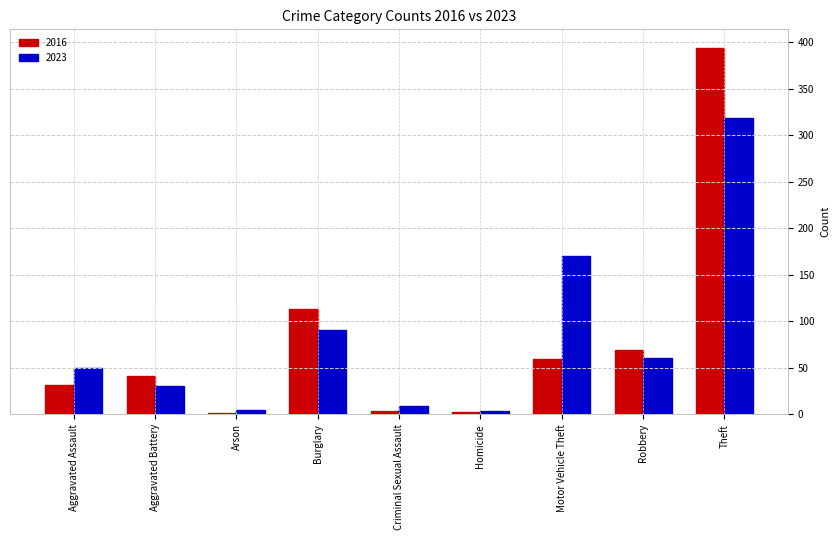

The 2023 series shows 91 at Burglary. True or false?

True